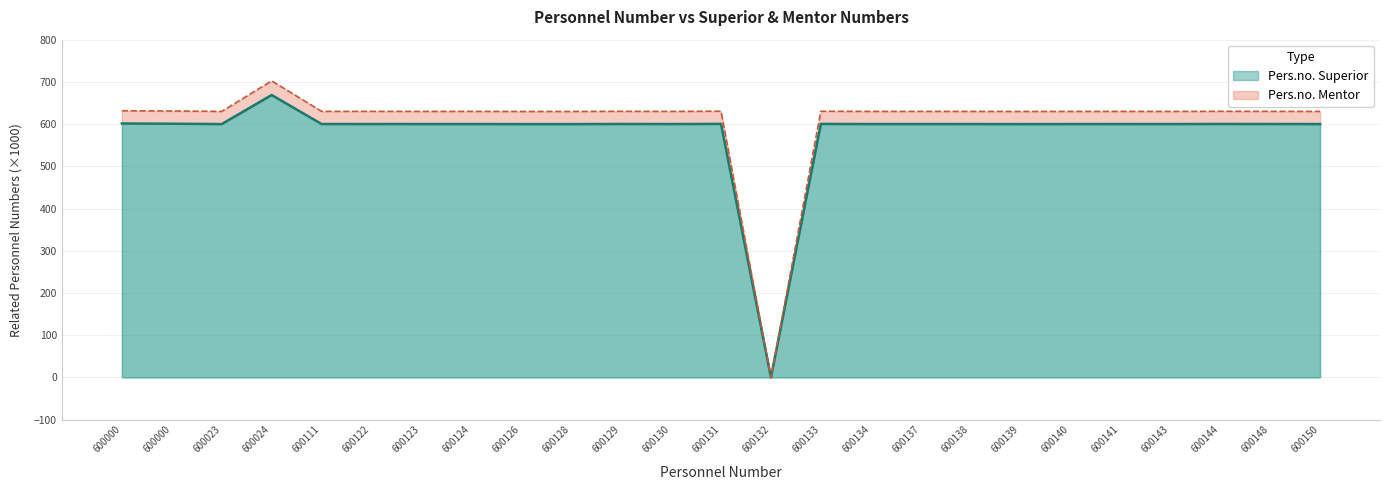

In Pers.no. Superior, how many points are lower than both neighbors (excluding endpoints)?

8